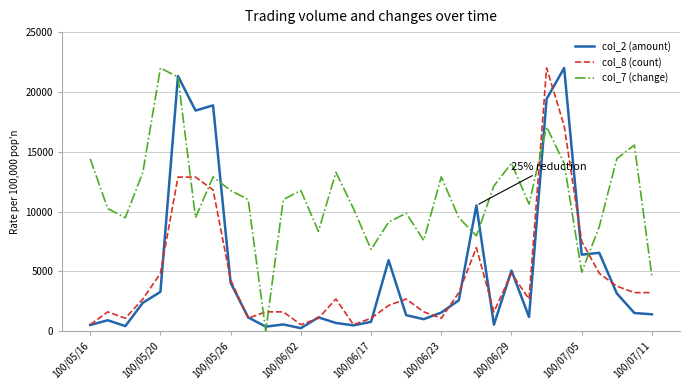

Which series has the largest total across all categories?

col_7 (change)